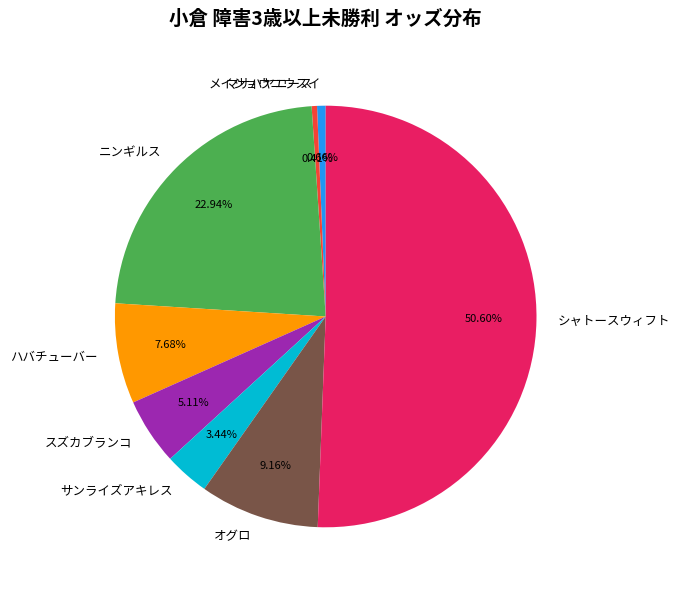

How many segments does this pie chart have?

8